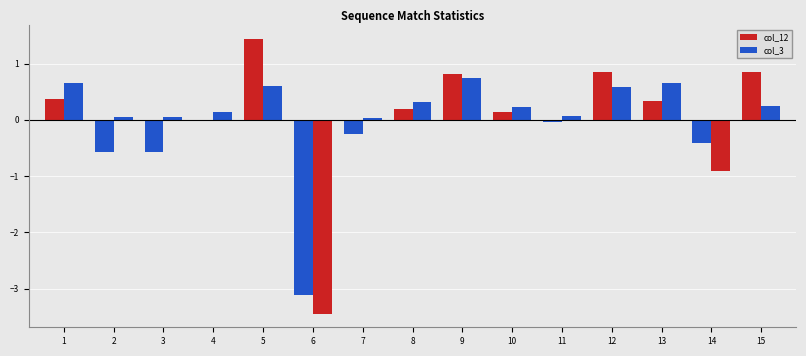

Which series has the largest total across all categories?

col_3